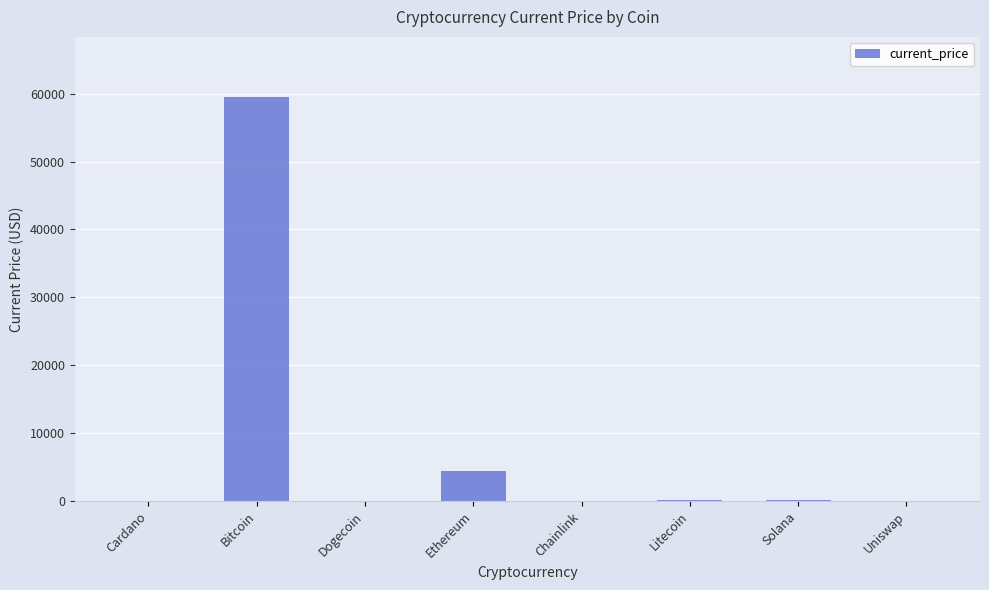

What is the sum of all values?

64311.6